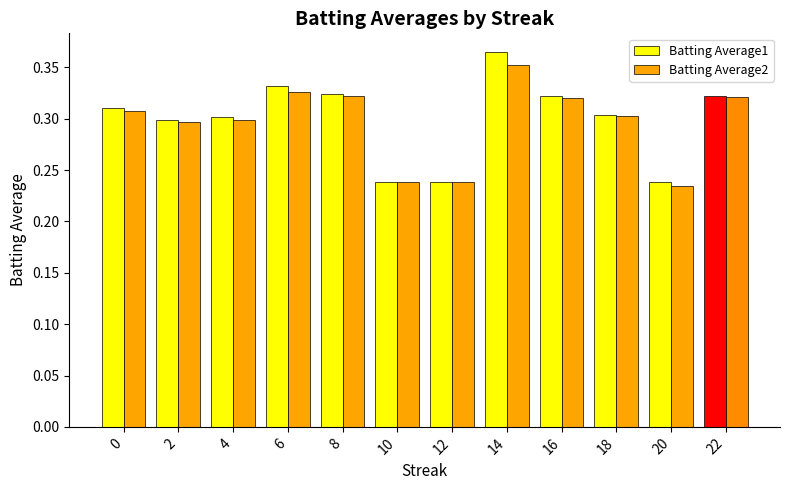

Rank the series at 14 from lowest to highest value.

Batting Average2, Batting Average1